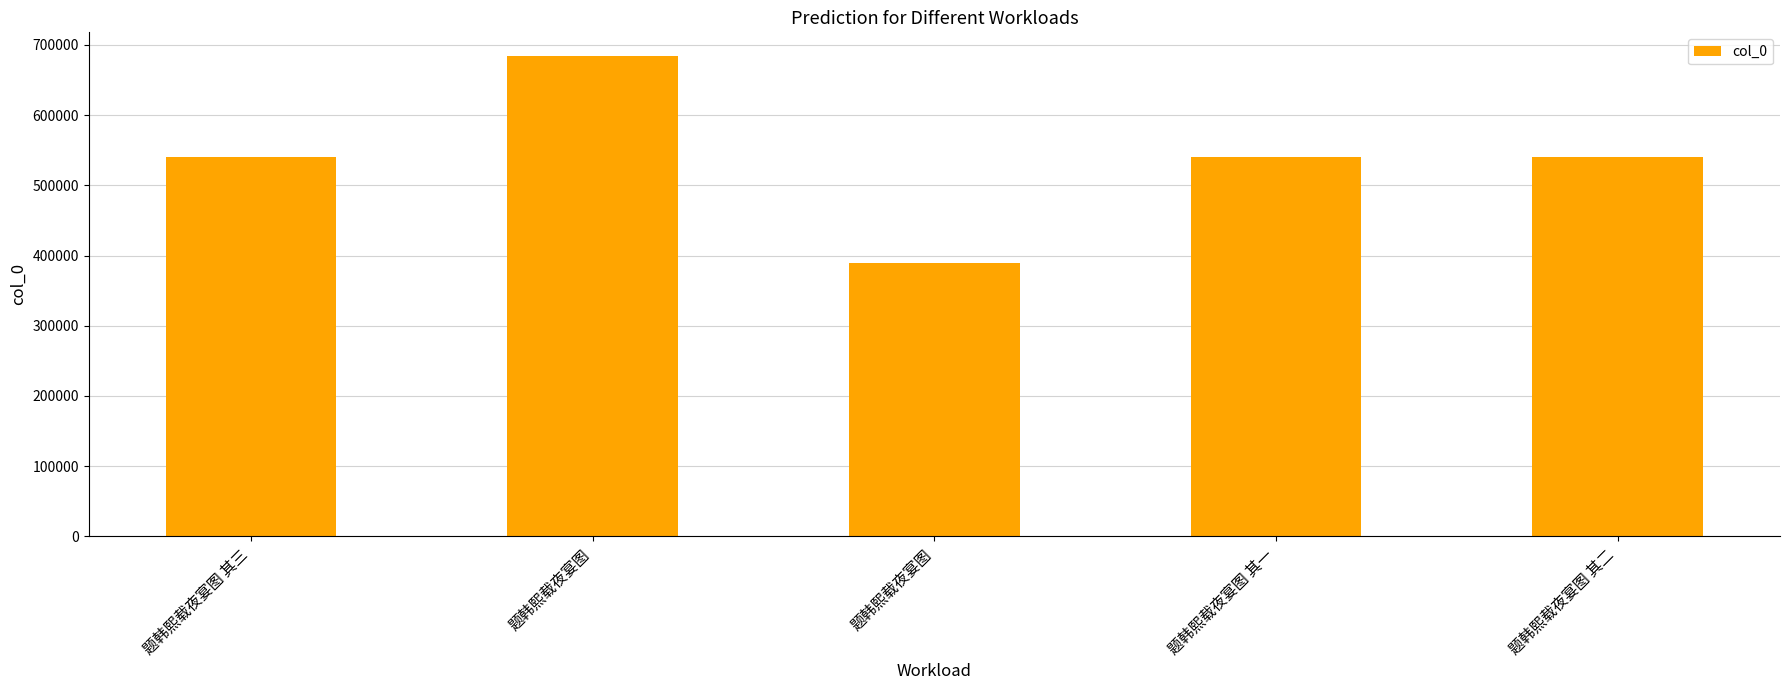

True or false: the data shows 389946 at 题韩熙载夜宴图.

True